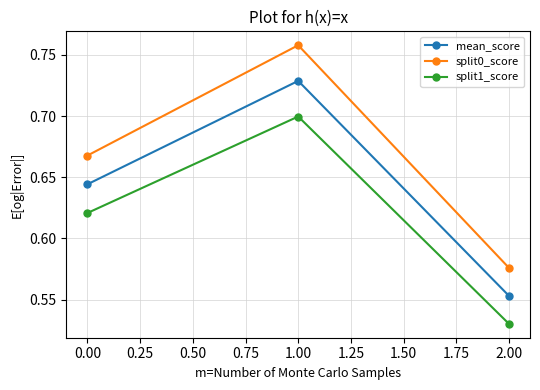

Rank the series by their maximum value, from lowest to highest.

split1_score, mean_score, split0_score